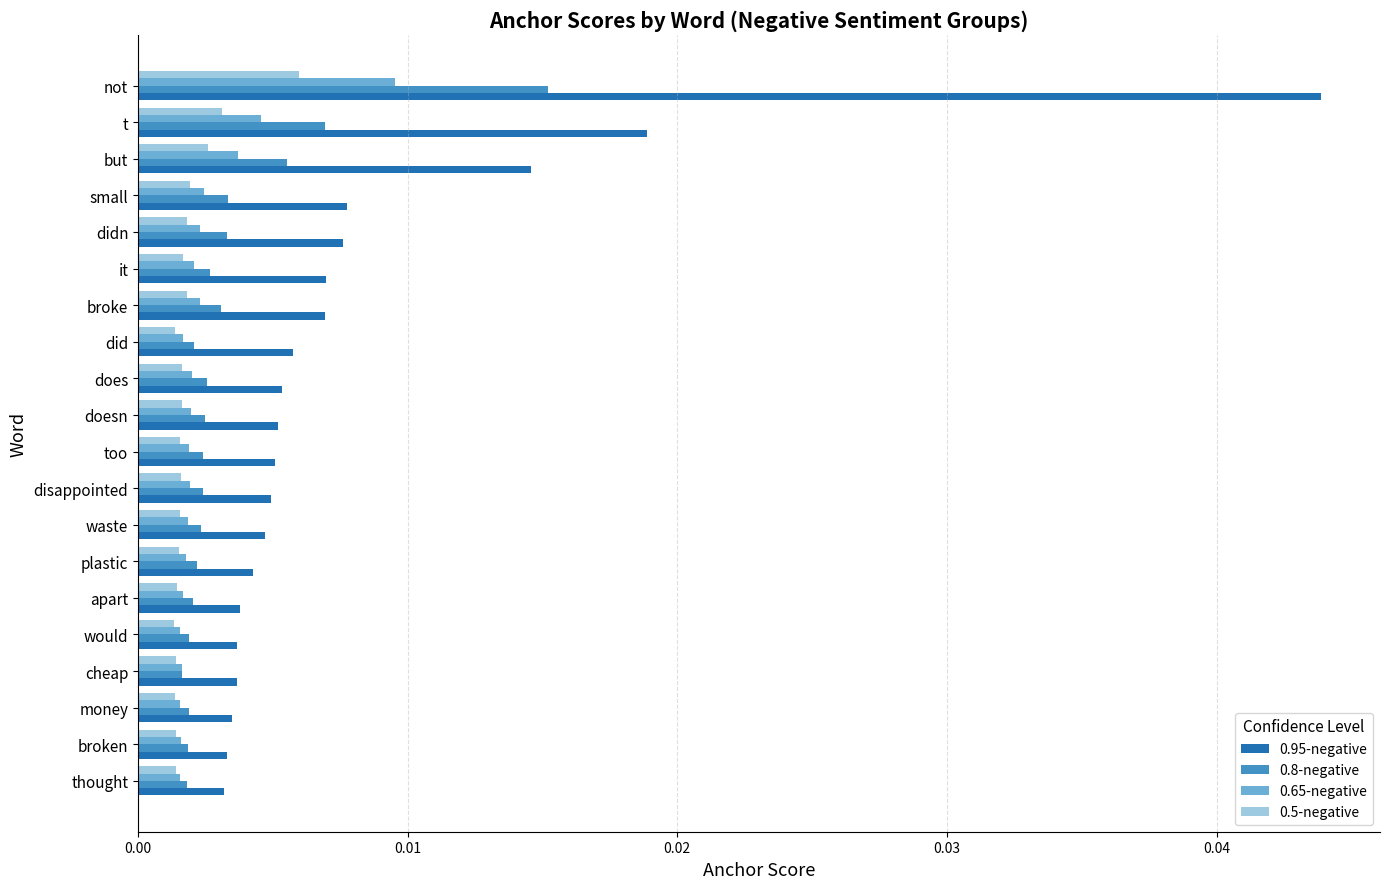

Count the 0.5-negative values in the range 0 to 1.

20